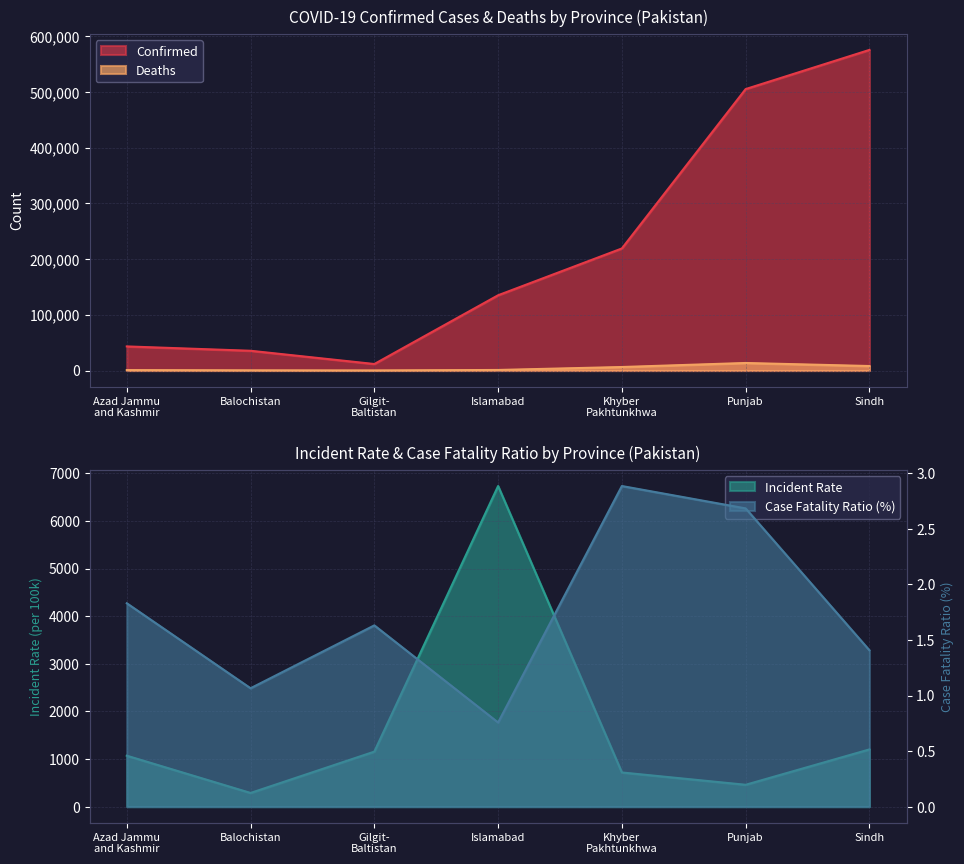

The value of Case_Fatality_Ratio at Punjab is 1.2. True or false?

False